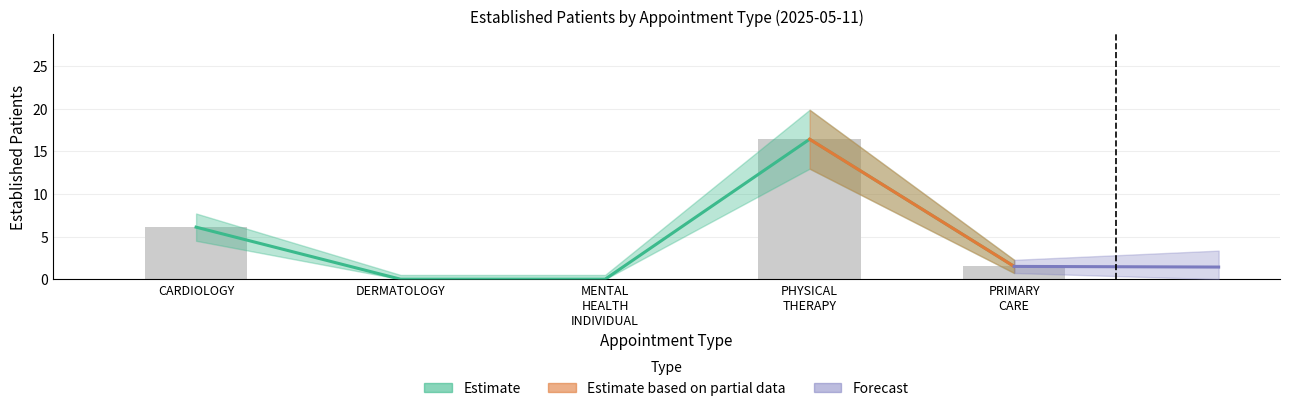

How many positive values are there?

3